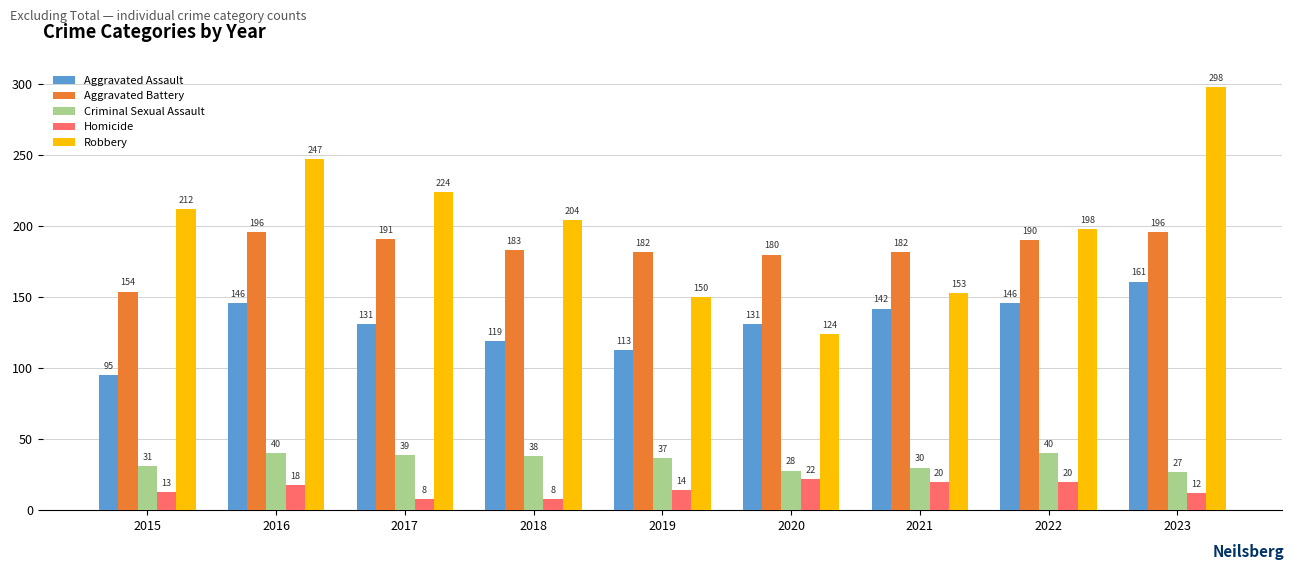

What is the greatest value displayed?

298